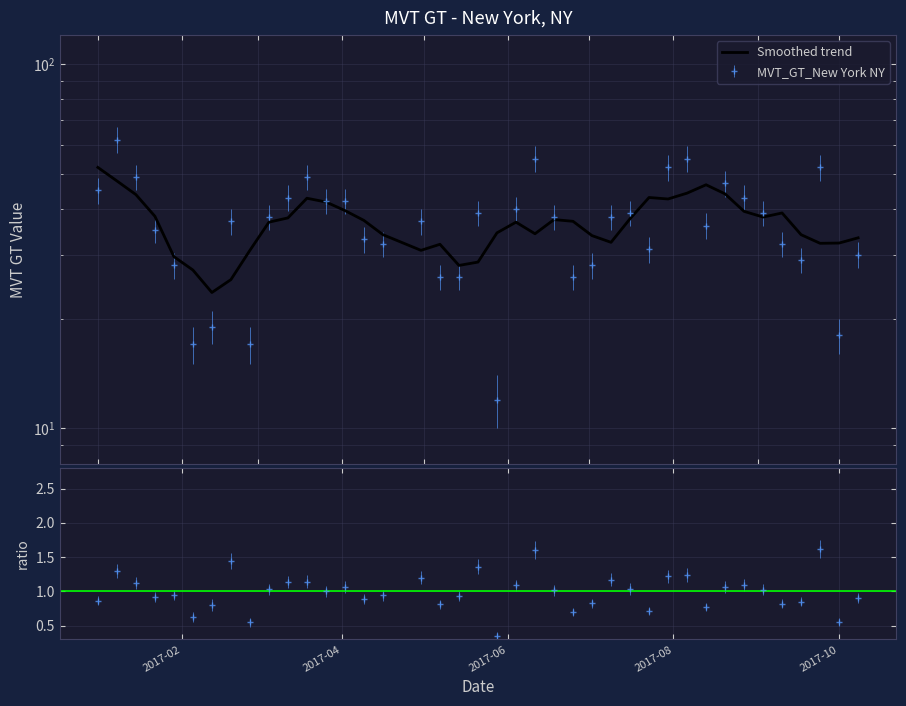

True or false: the data has more than 0 interior local peaks.

True